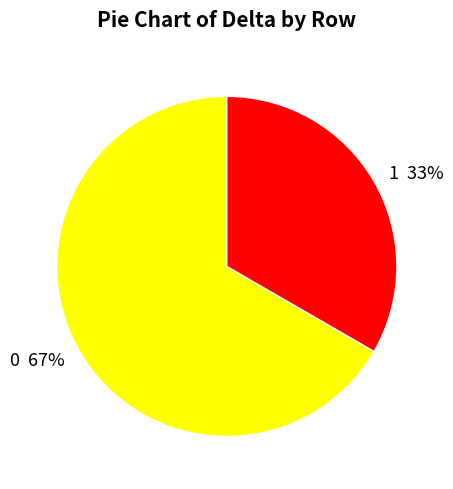

To the nearest percent, what is the average slice percentage?

50%